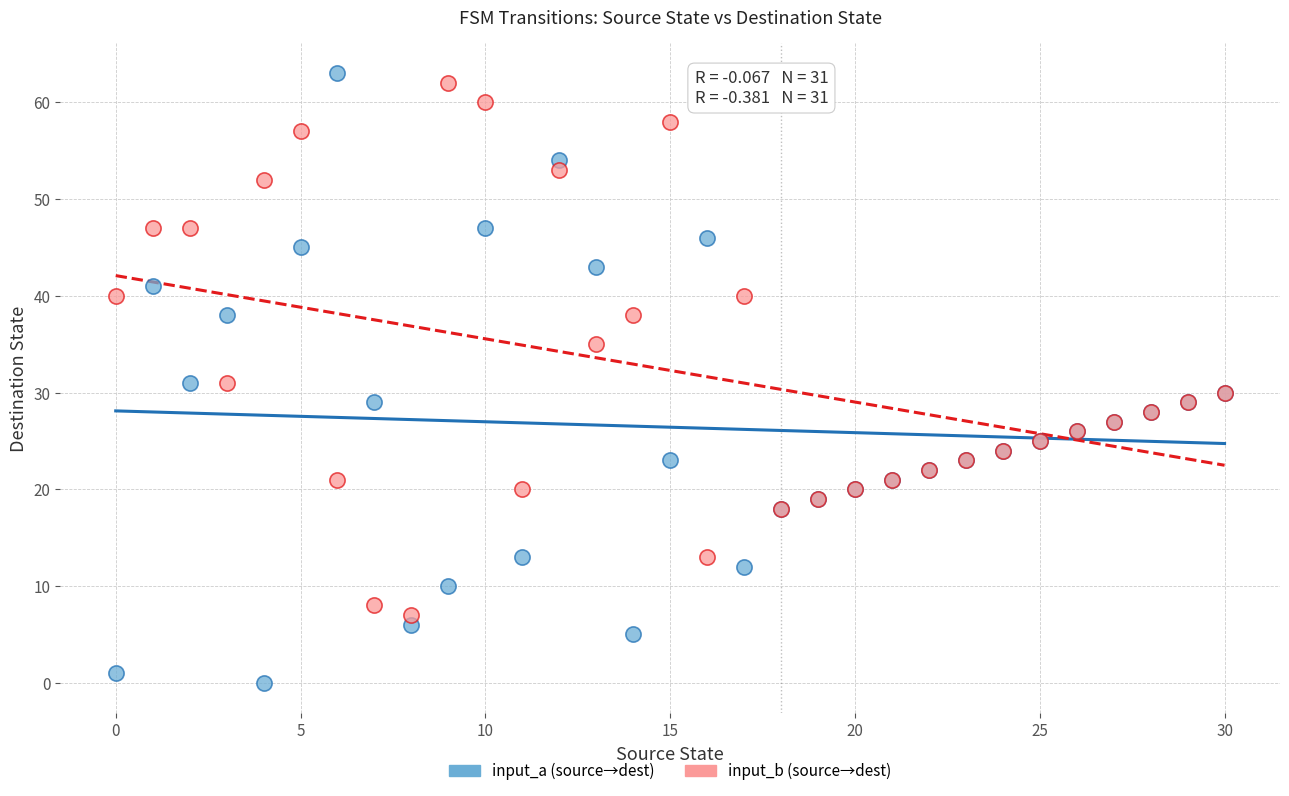

Which series contains the highest Y value?

input_a (source→dest)